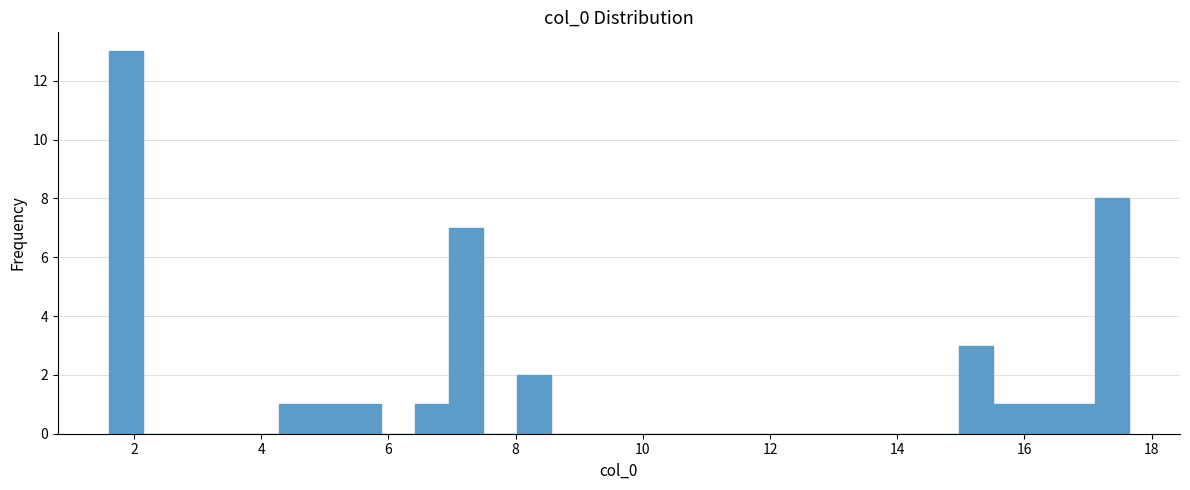

Read against the x-axis, roughly where is the centre of the tallest bar?

1.8